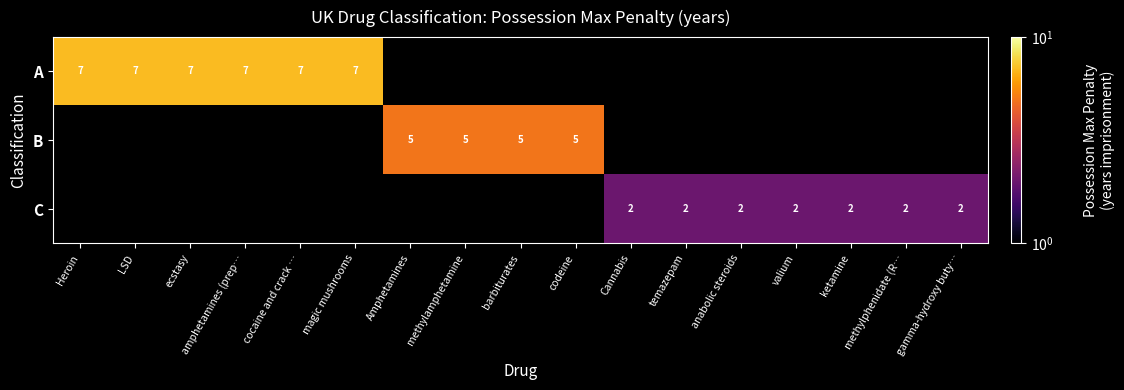

The A series shows 7 at ecstasy. True or false?

True